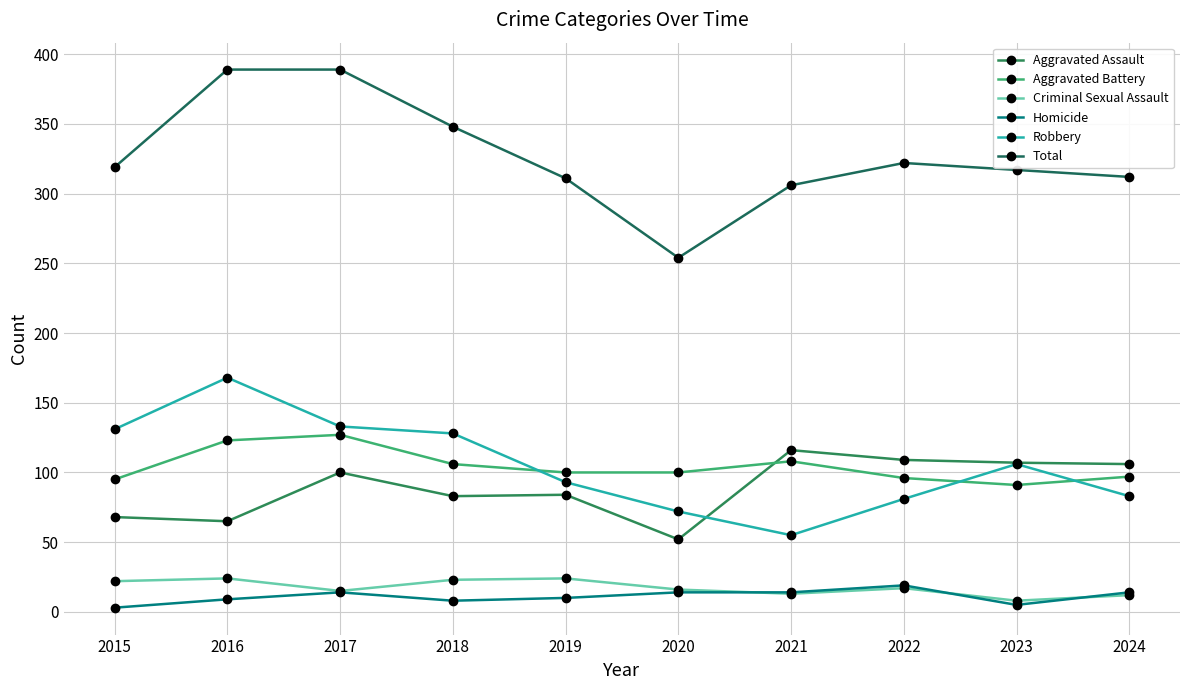

How many lines are shown in the chart?

6